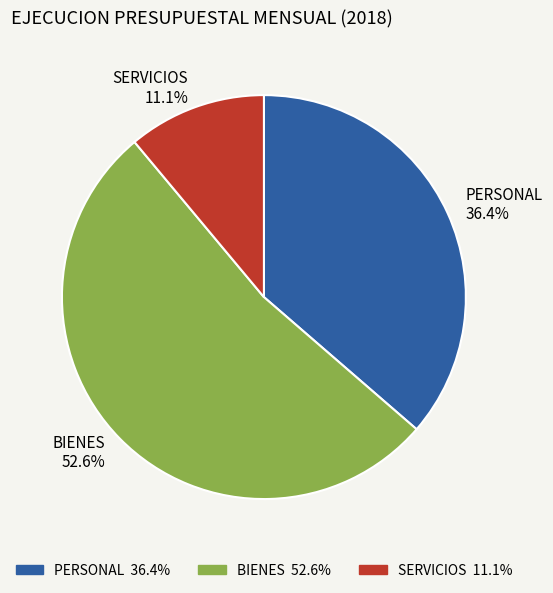

True or false: SERVICIOS accounts for 11% of the total.

True